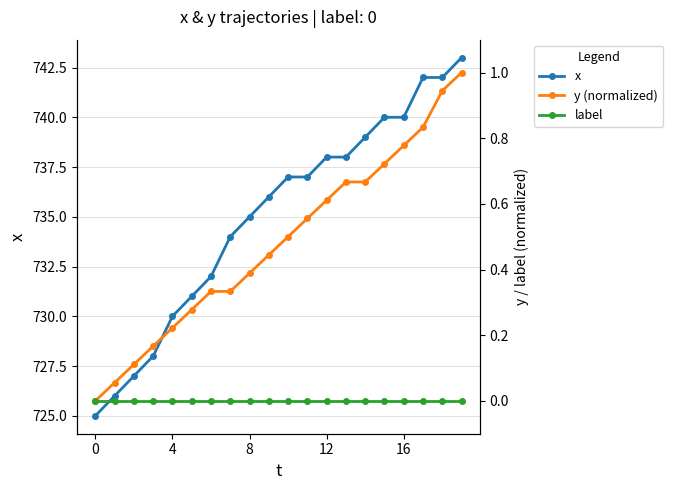

Which series has the largest range (max minus min)?

x